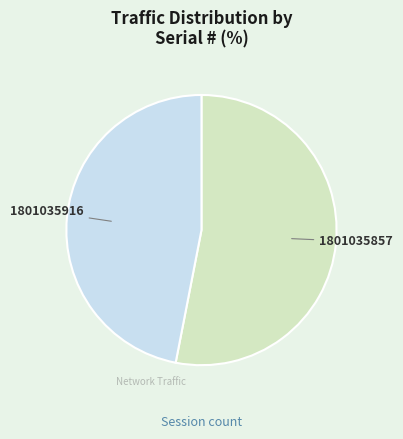

Which slice is the largest?

1801035857